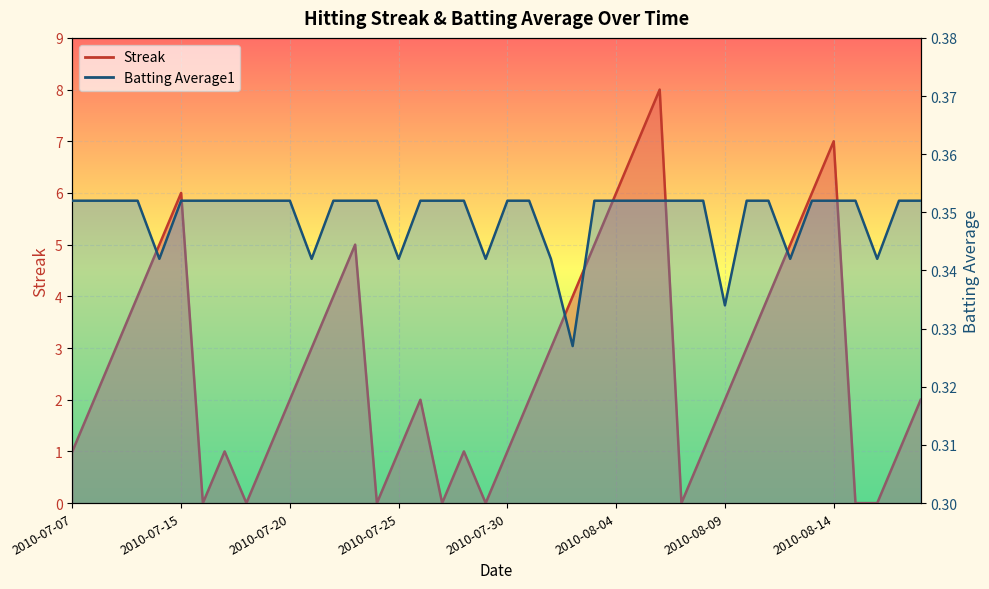

What is the difference between the maximum and minimum values in the Streak series?

8.0